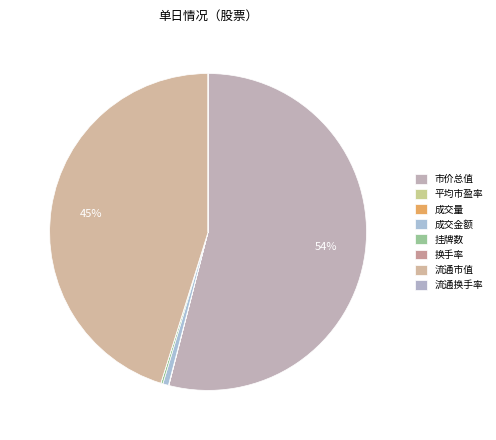

What percentage is NOT represented by 挂牌数?

99.8%